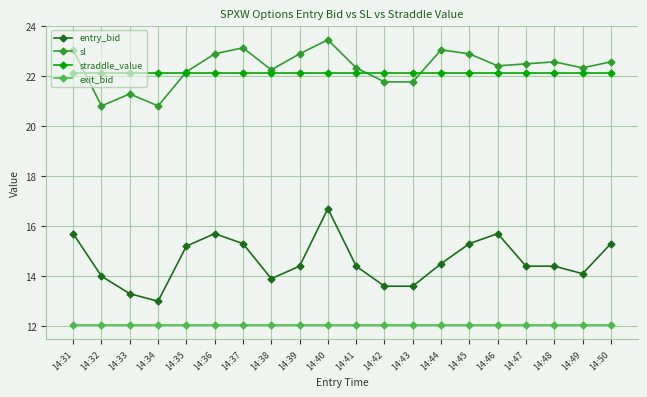

The value of exit_bid at 14:39 is 12.1. True or false?

True